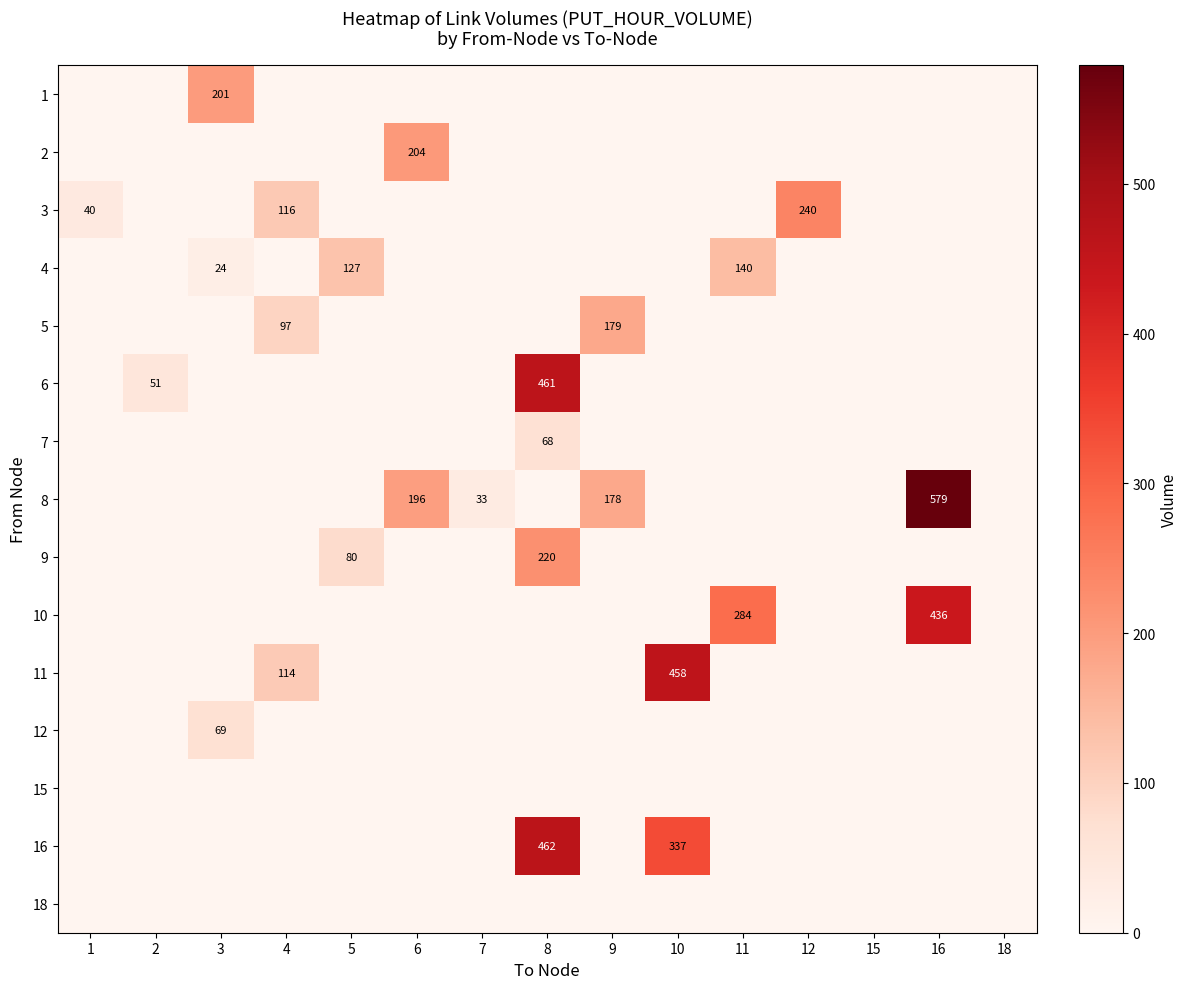

Is it true that 4 equals 24 at 3?

True